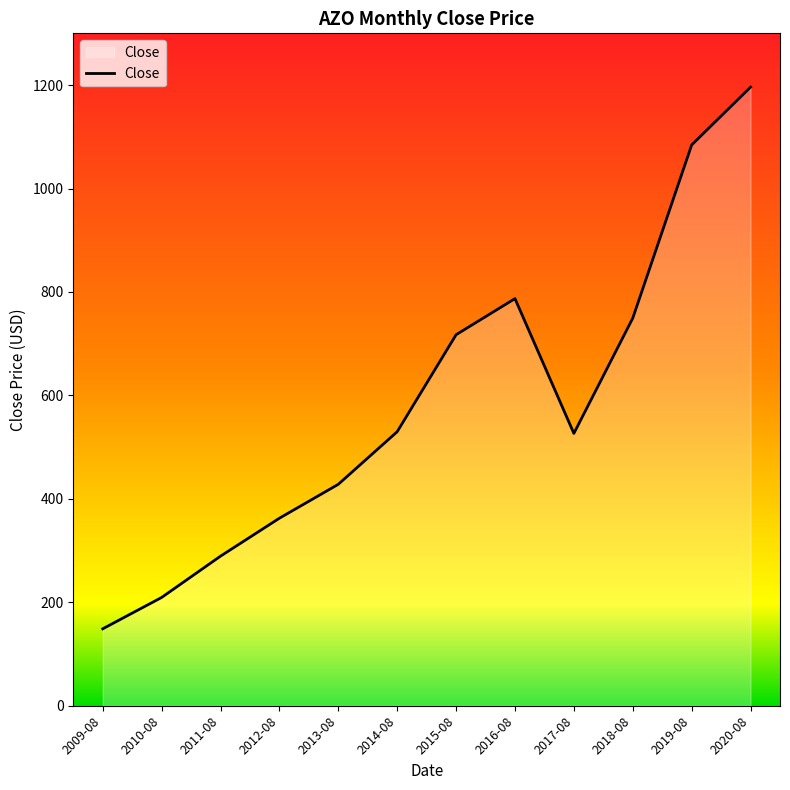

What is the change in value from 2015-08 to 2018-08?

+32.1